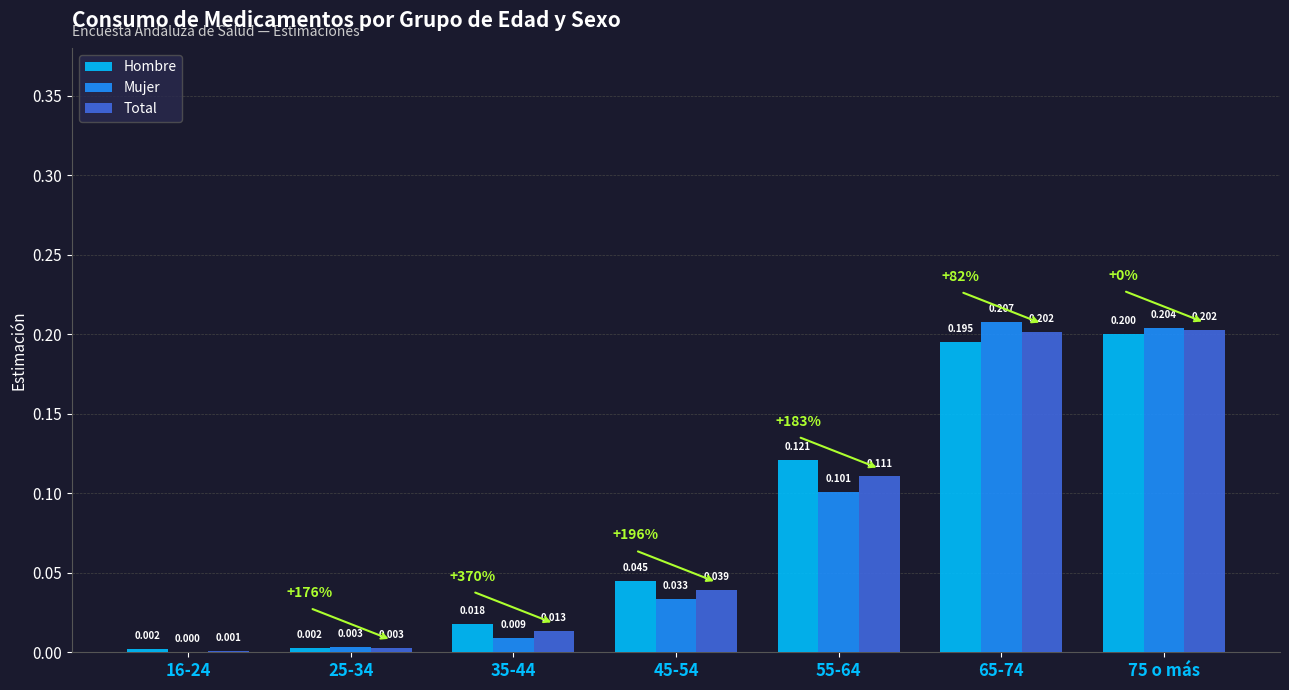

True or false: Mujer has a value of 0.0 at 35-44.

True